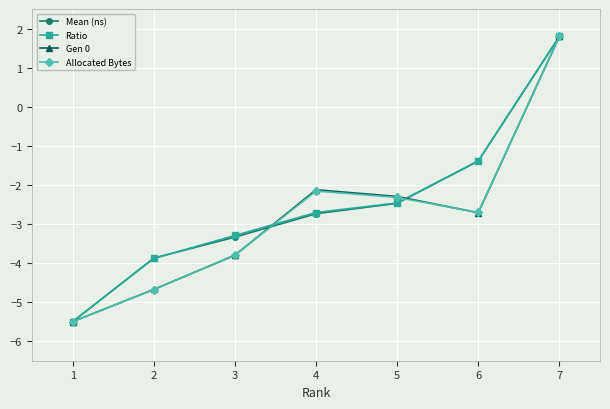

What is the maximum value for Allocated Bytes?

1.8